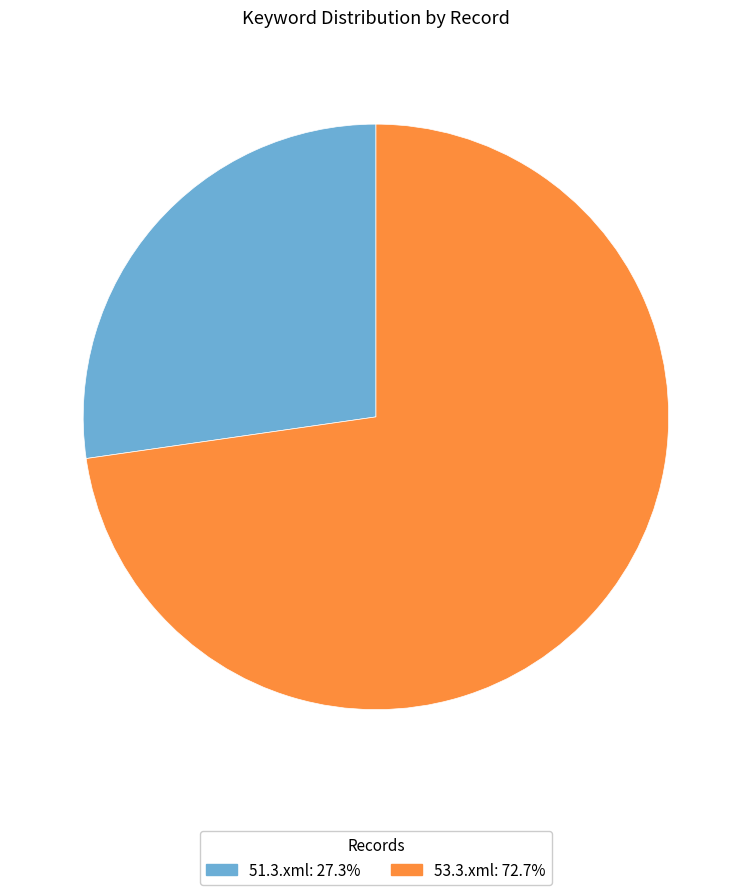

How many segments does this pie chart have?

2